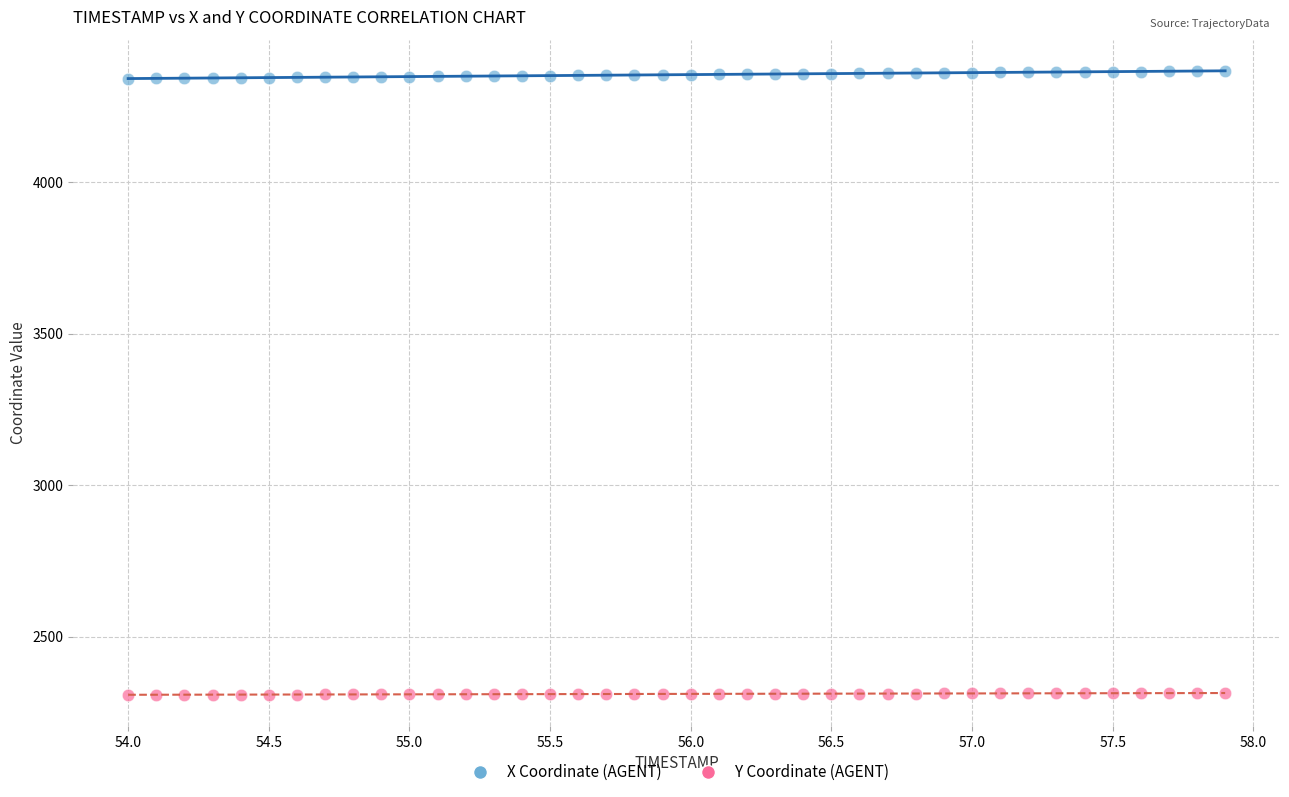

Which series contains the highest Y value?

X Coordinate (AGENT)